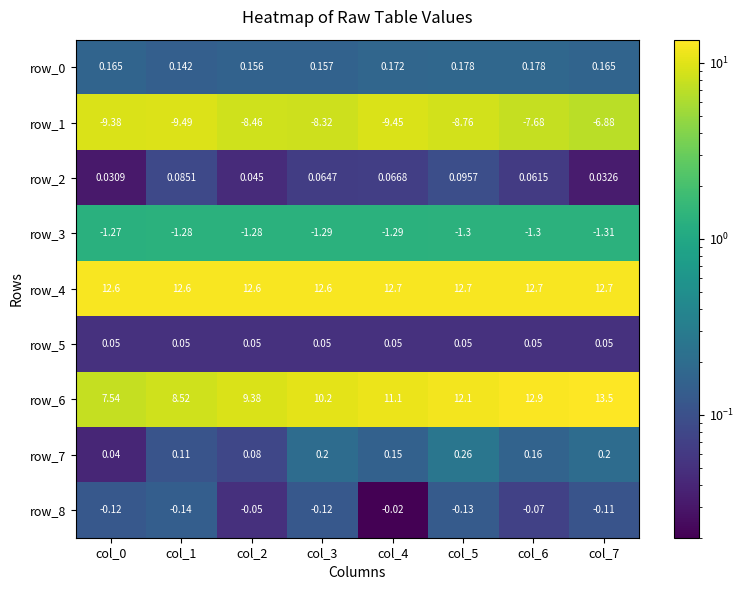

Which category has the highest value across all series?

col_7